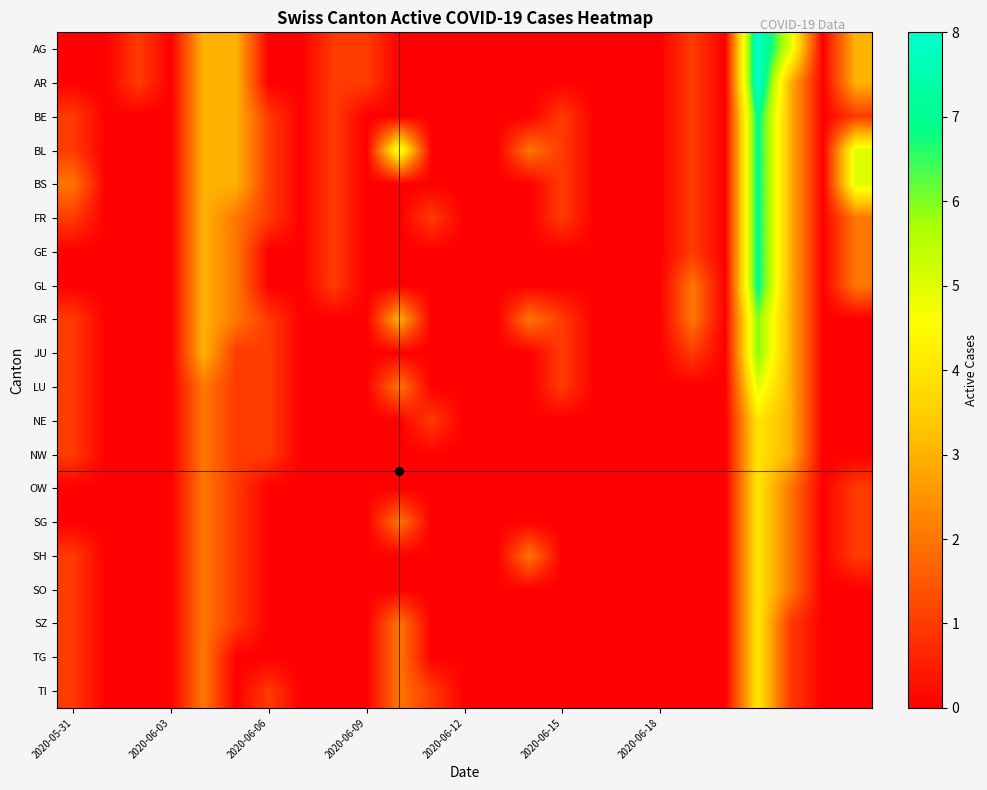

At which category does the chart reach its minimum across all series?

2020-05-31